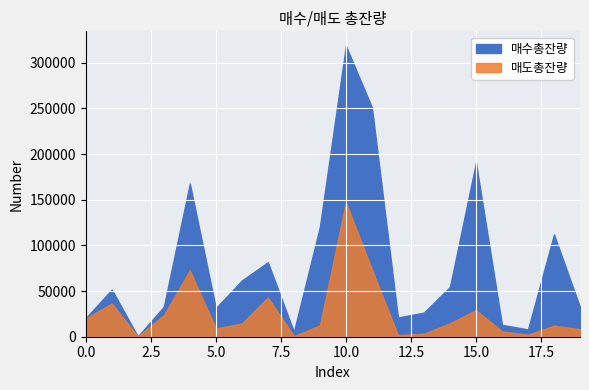

What is the total value across all series at 2?

421